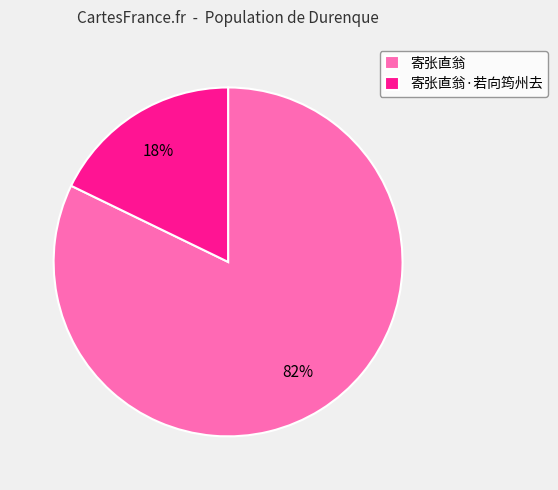

Does 寄张直翁 account for over 50% of the chart?

Yes